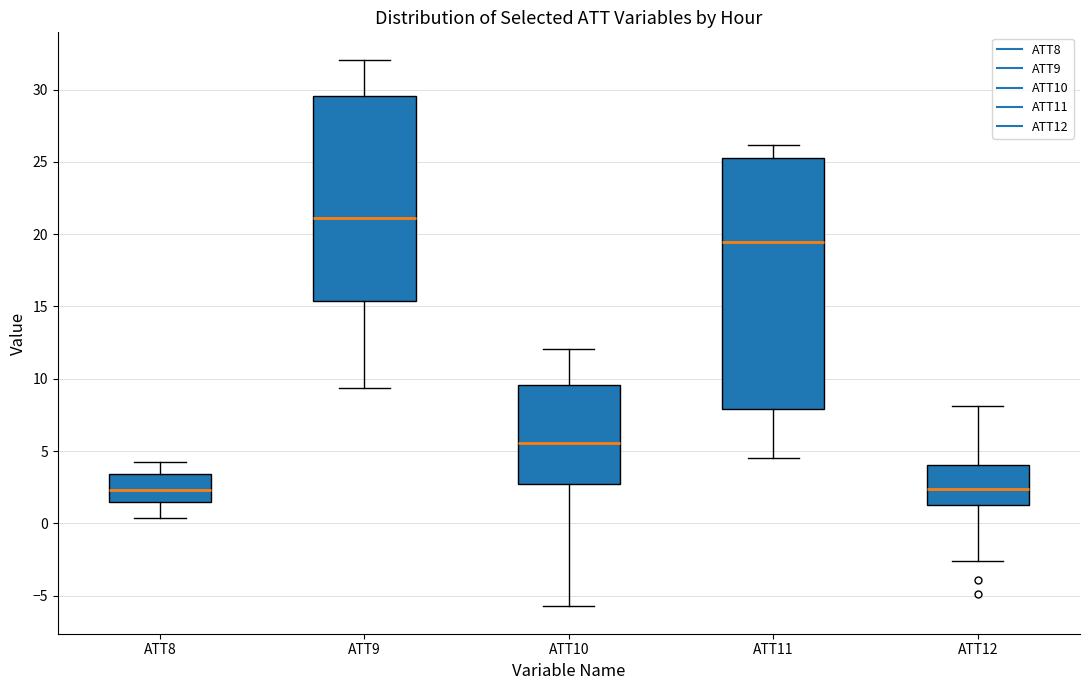

Reading left to right, transcribe this box plot: for each box, give where its median line is, the range the box spans, and where its two whiskers end, as read against the y-axis. The values are not printed on the chart, so give them approximately, as read against the axis.

ATT8: median 2.5, box 1.5 to 3.5, whiskers 0.5 to 4.5
ATT9: median 21.0, box 15.5 to 29.5, whiskers 9.5 to 32.0
ATT10: median 5.5, box 2.5 to 9.5, whiskers -5.5 to 12.0
ATT11: median 19.5, box 8.0 to 25.5, whiskers 4.5 to 26.0
ATT12: median 2.5, box 1.0 to 4.0, whiskers -2.5 to 8.0